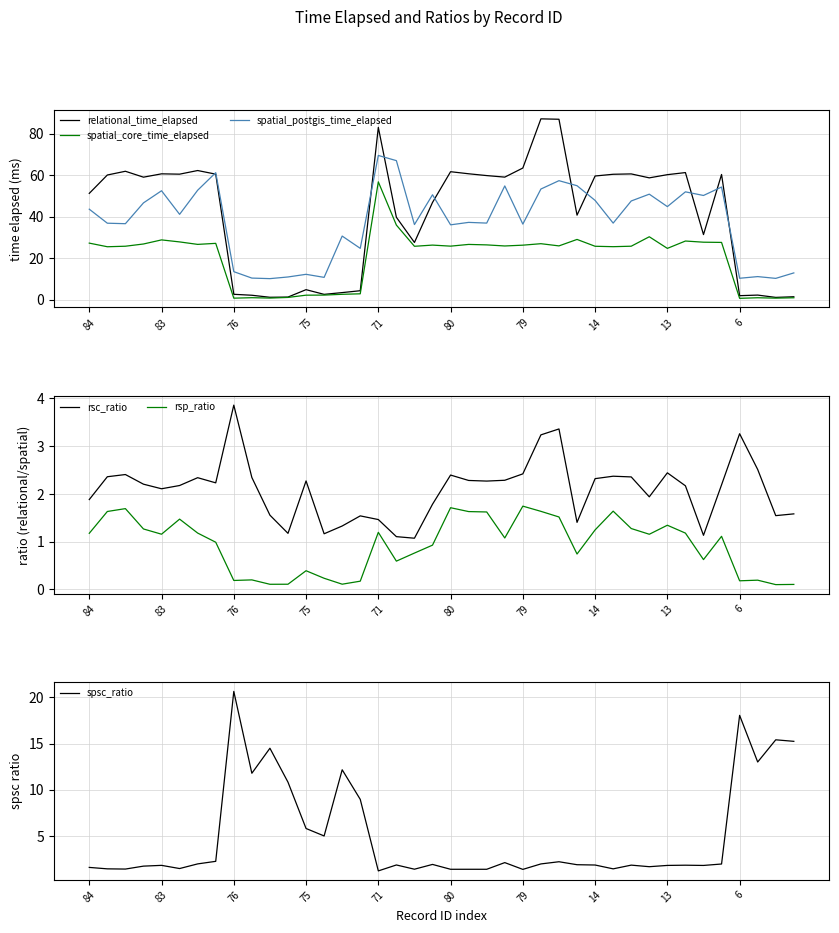

What is the difference between the relational_time_elapsed values at 35 and 11?

59.2